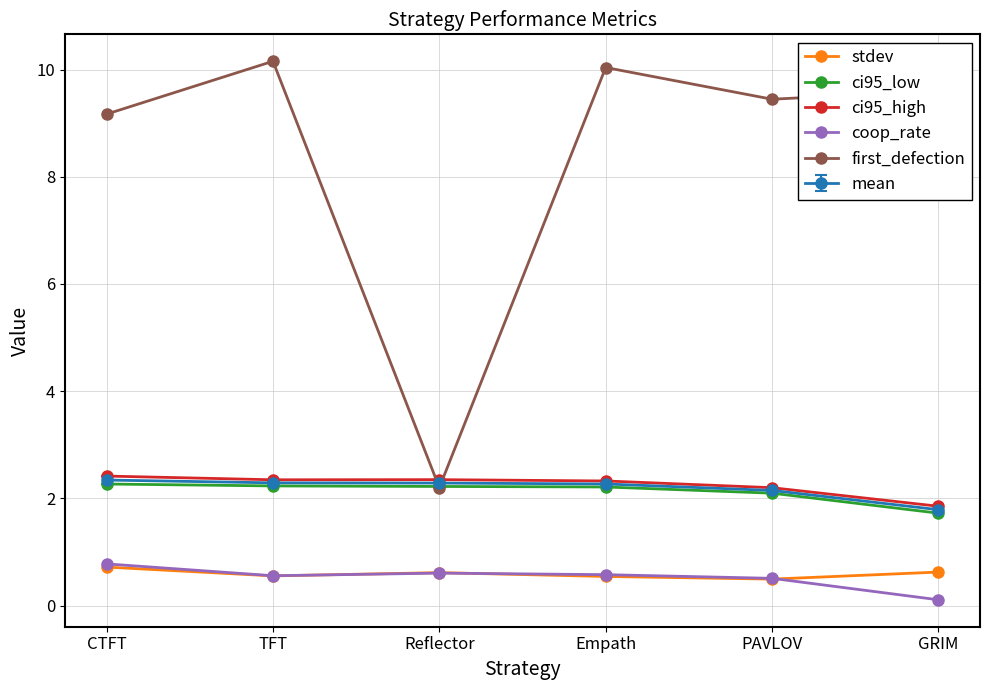

Is the value of first_defection at CTFT greater than the value of coop_rate at Reflector?

Yes